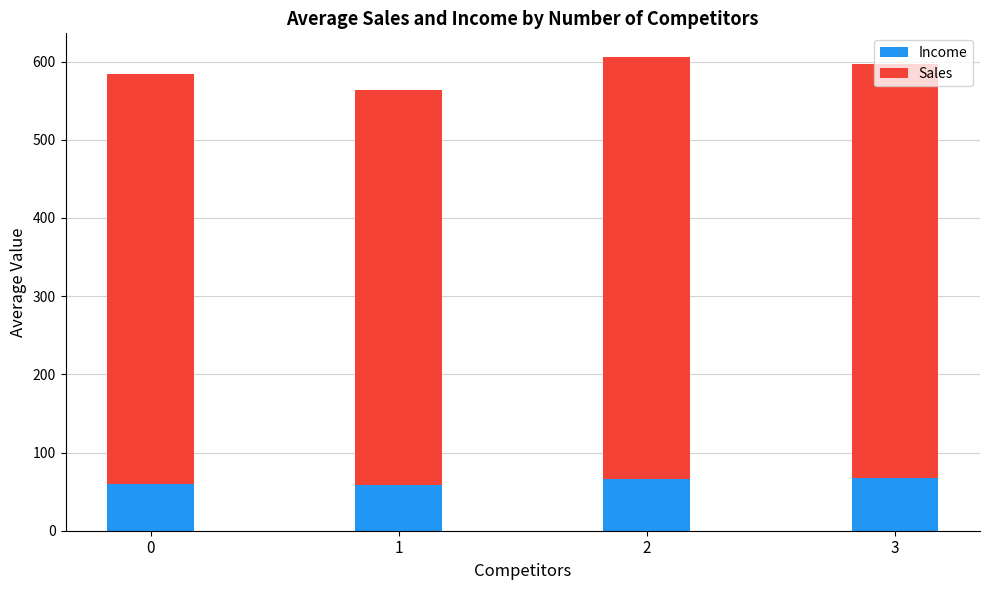

What is the total value across all series at 0?

584.4